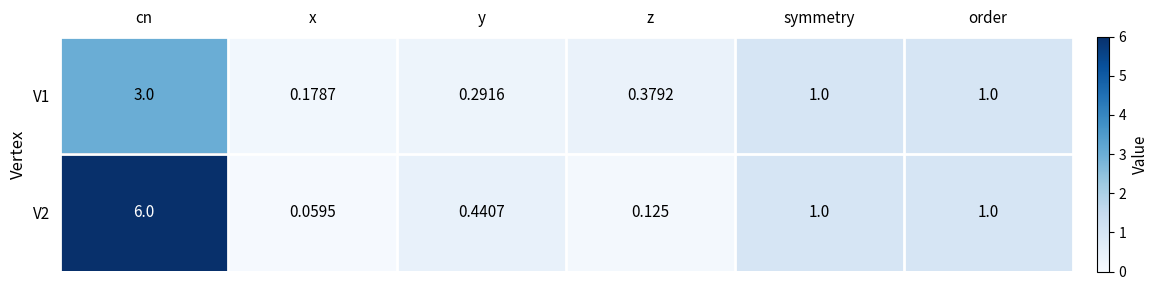

Which label corresponds to the largest value in the chart?

cn